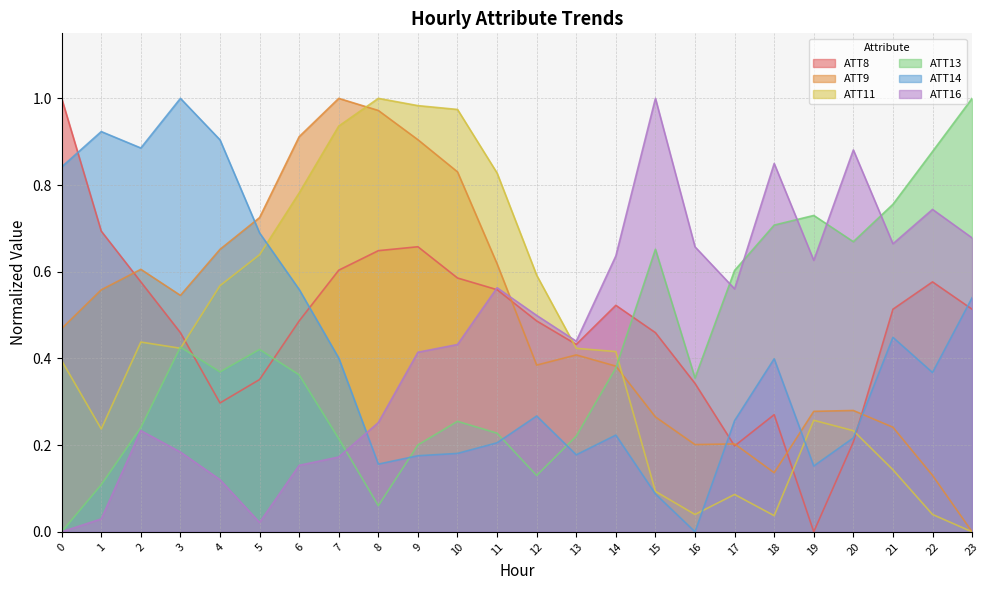

Count the number of data series in this chart.

6